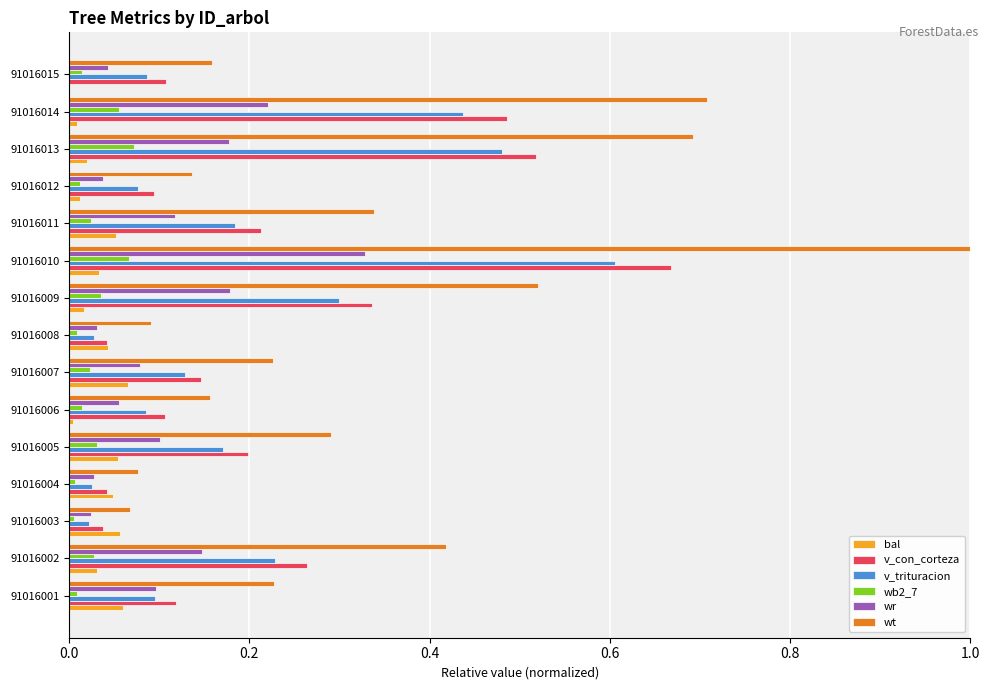

The value of wb2_7 at 91016009 is 0.0. True or false?

True